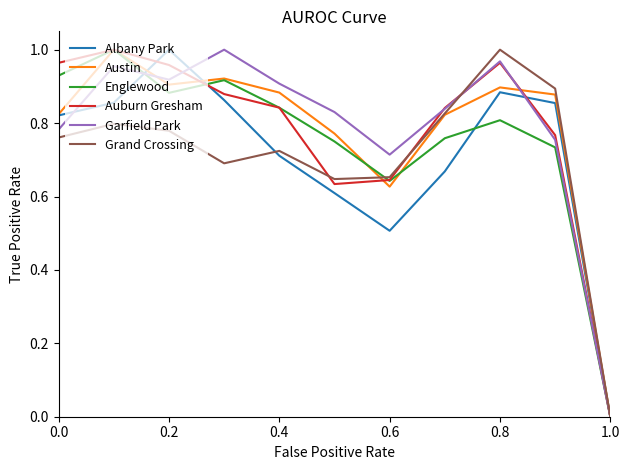

At how many categories does at least one series exceed 0?

10